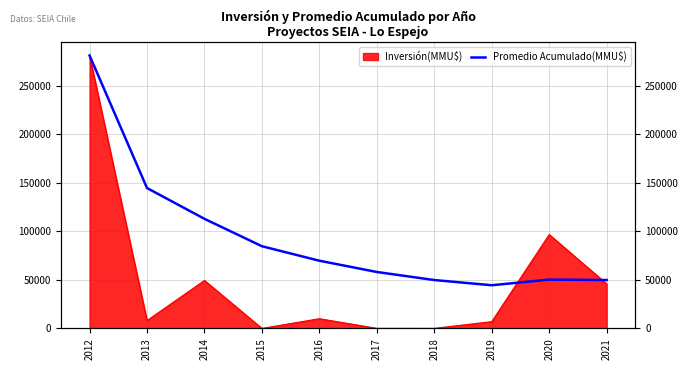

How many categories are shown in the chart?

10